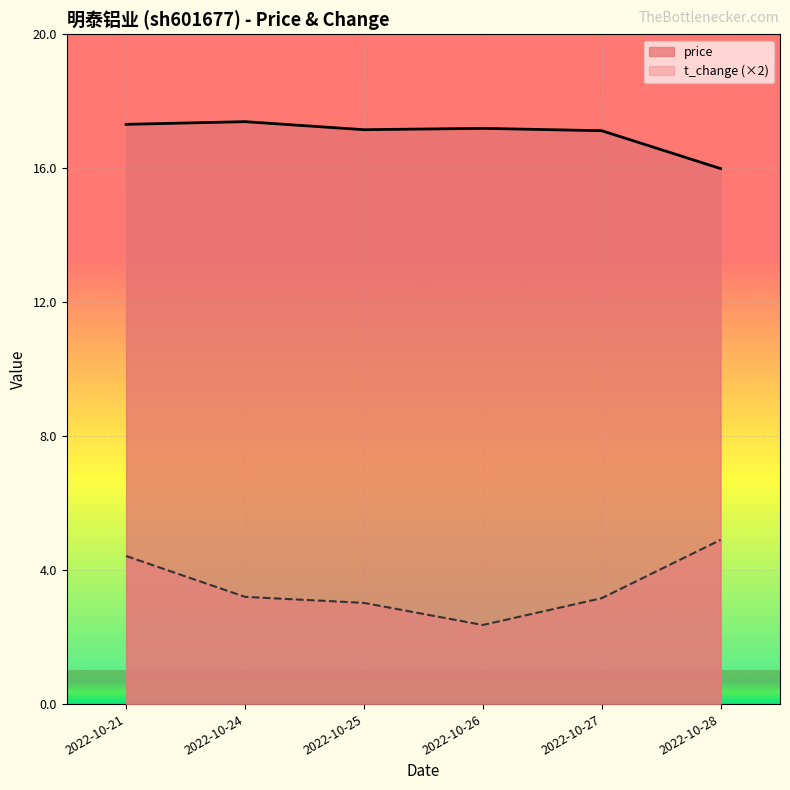

True or false: t_change and price intersect in this chart.

False